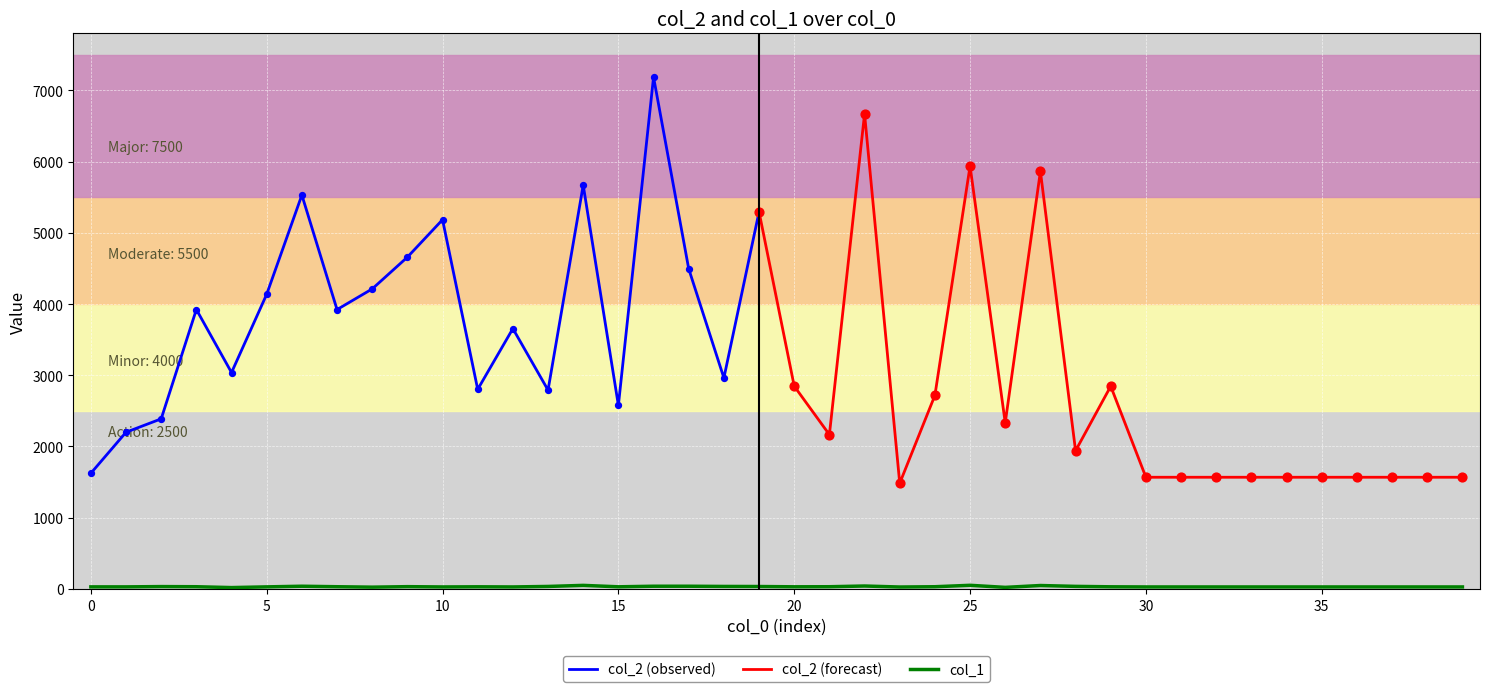

What is the change in value from 16 to 38?

-10